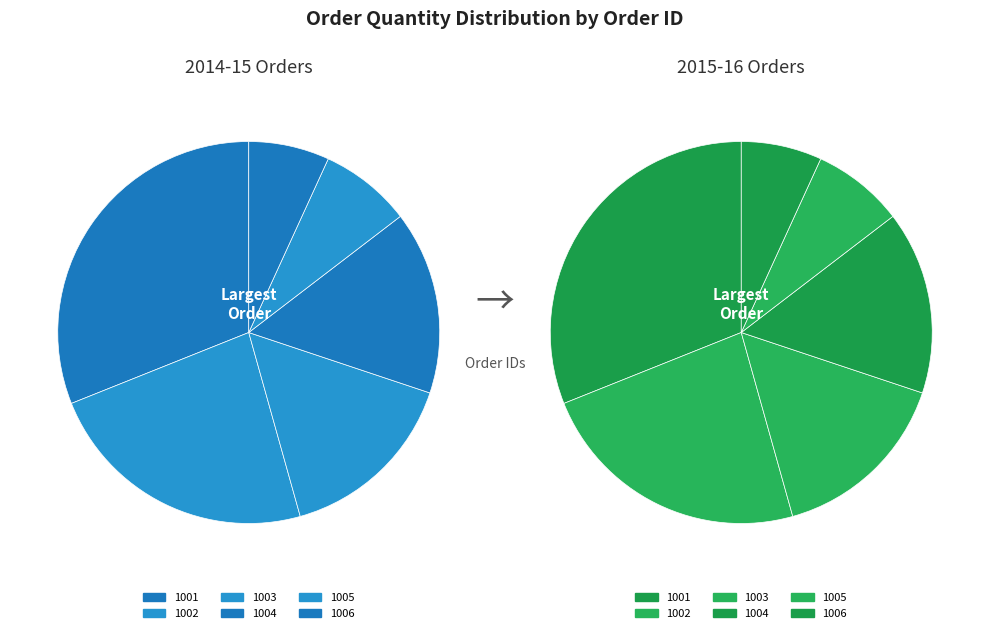

Does any single category account for the majority?

No